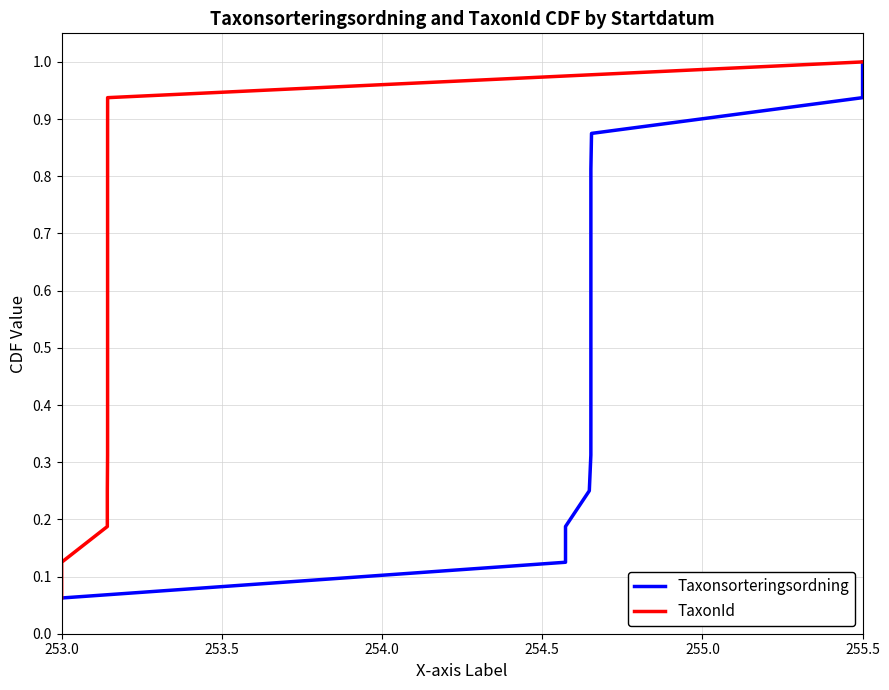

What is the minimum value for TaxonId?

0.1